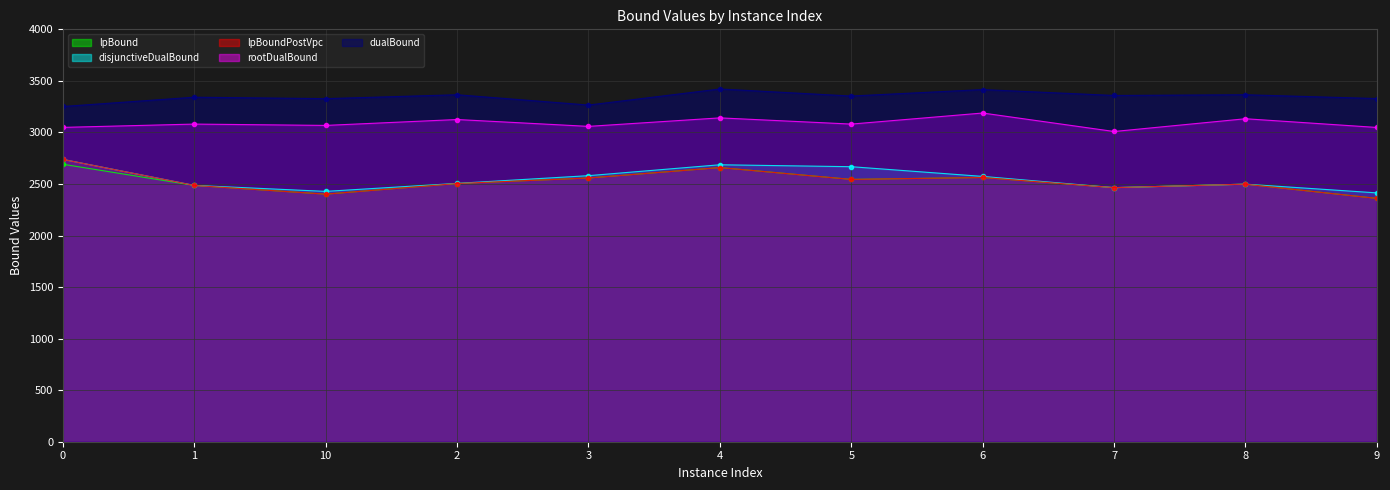

Which series changed the most between 4 and 9?

lpBound